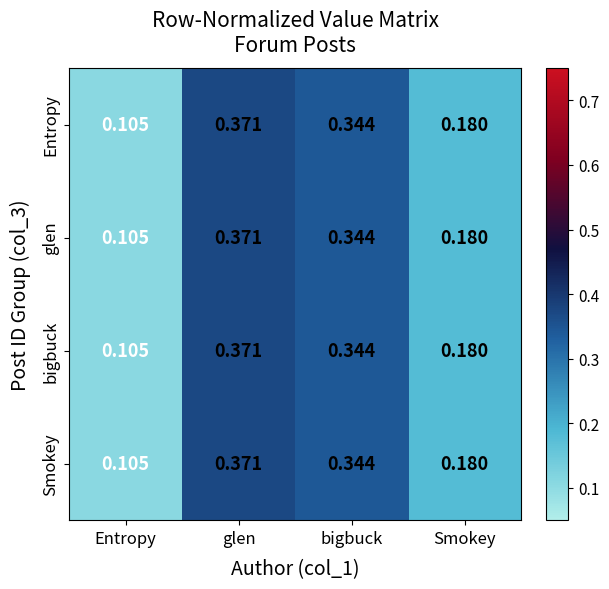

Which category has the highest value across all series?

glen